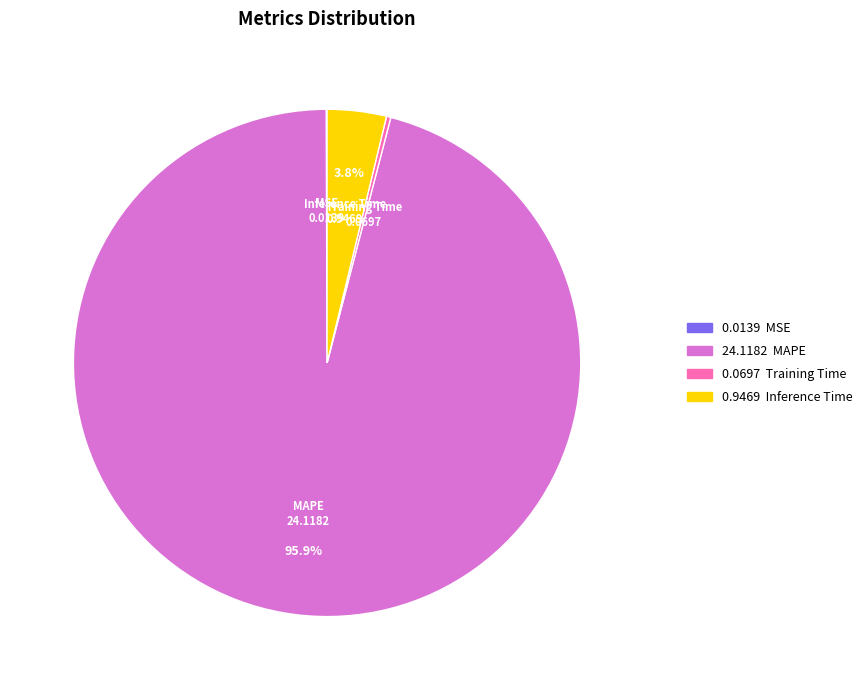

Is there any slice that represents more than half of the pie?

Yes